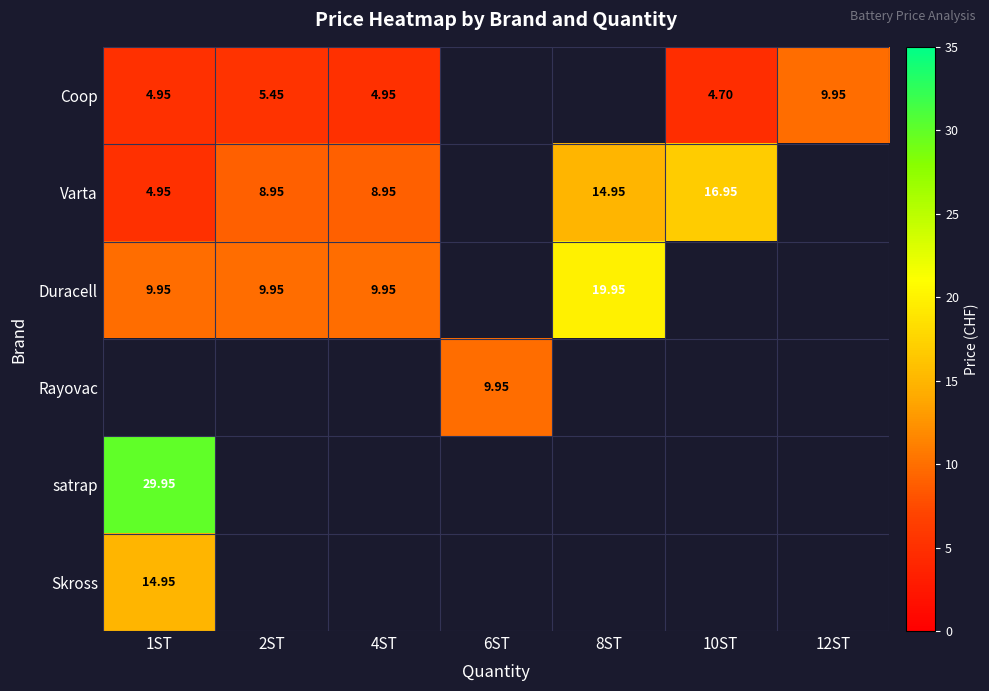

Where is satrap nearest to the value 29?

1ST